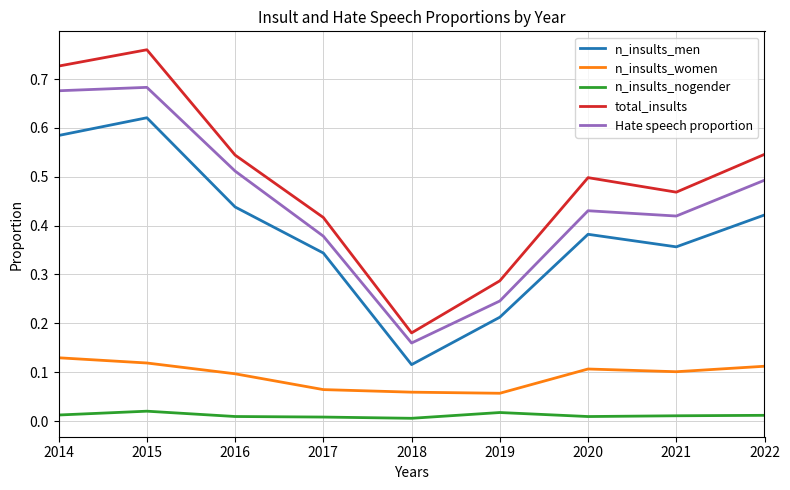

Which category has the lowest value in the total_insults series?

2018